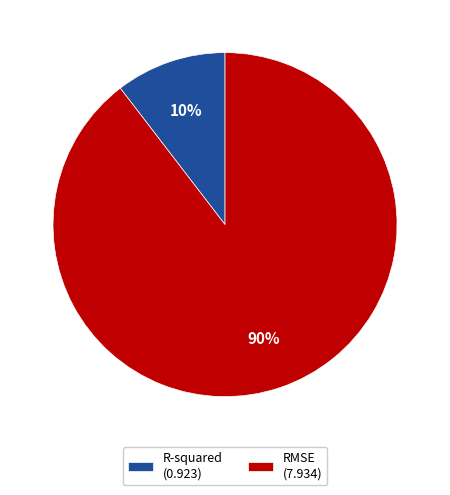

How many slices are in this pie chart?

2